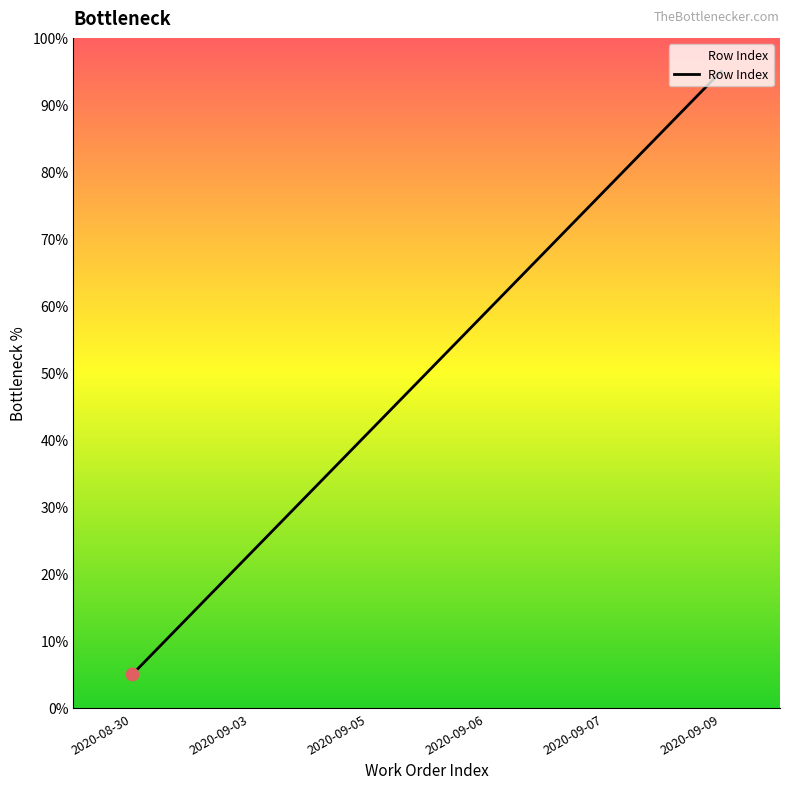

Between 2020-08-30 and 2020-09-03, which is larger?

2020-09-03